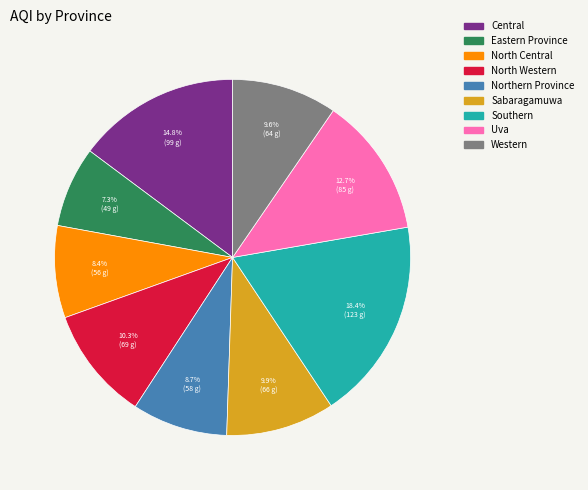

To the nearest percent, what portion does Eastern Province represent?

7%